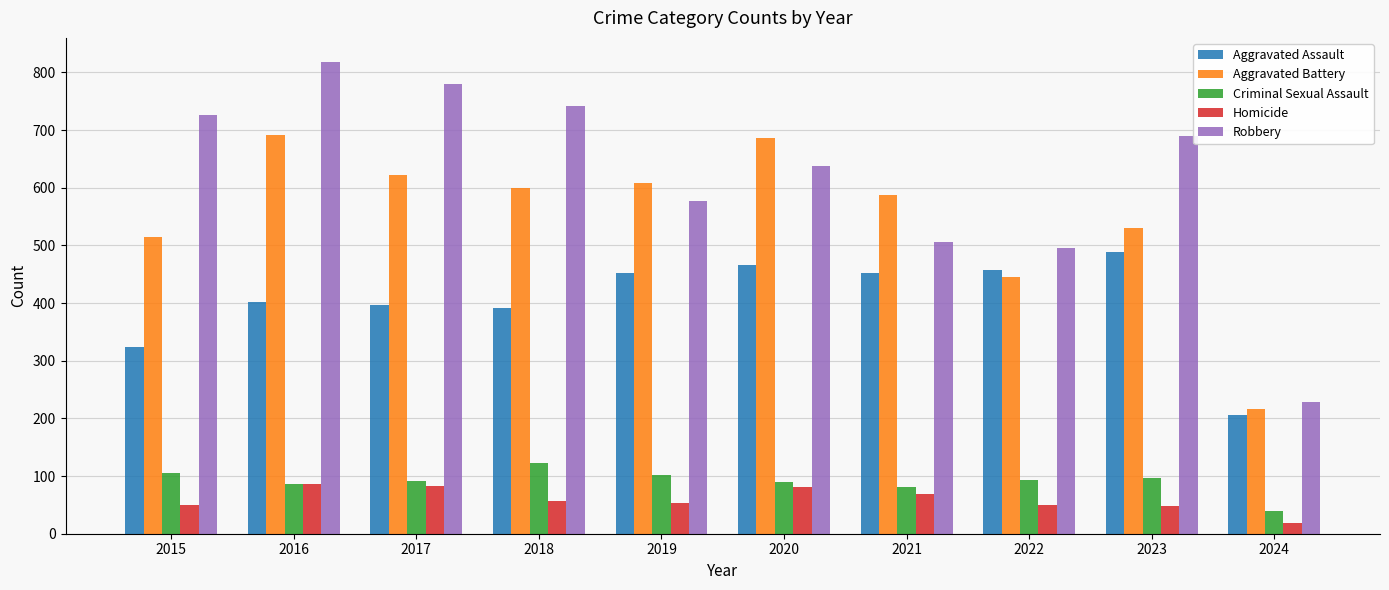

Is it true that Robbery equals 819 at 2016?

True